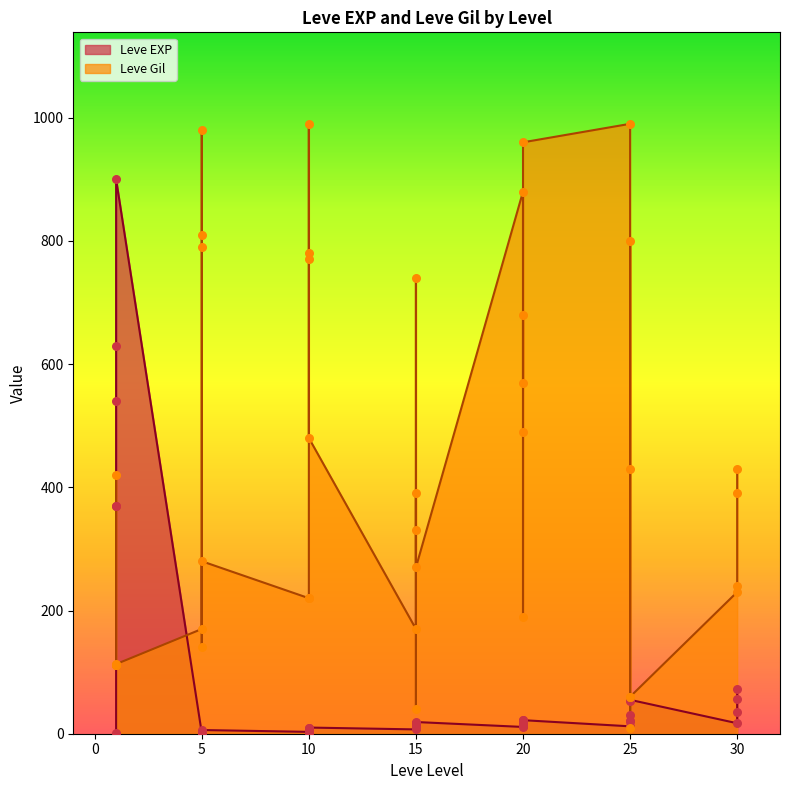

At how many categories does at least one series exceed 943?

4